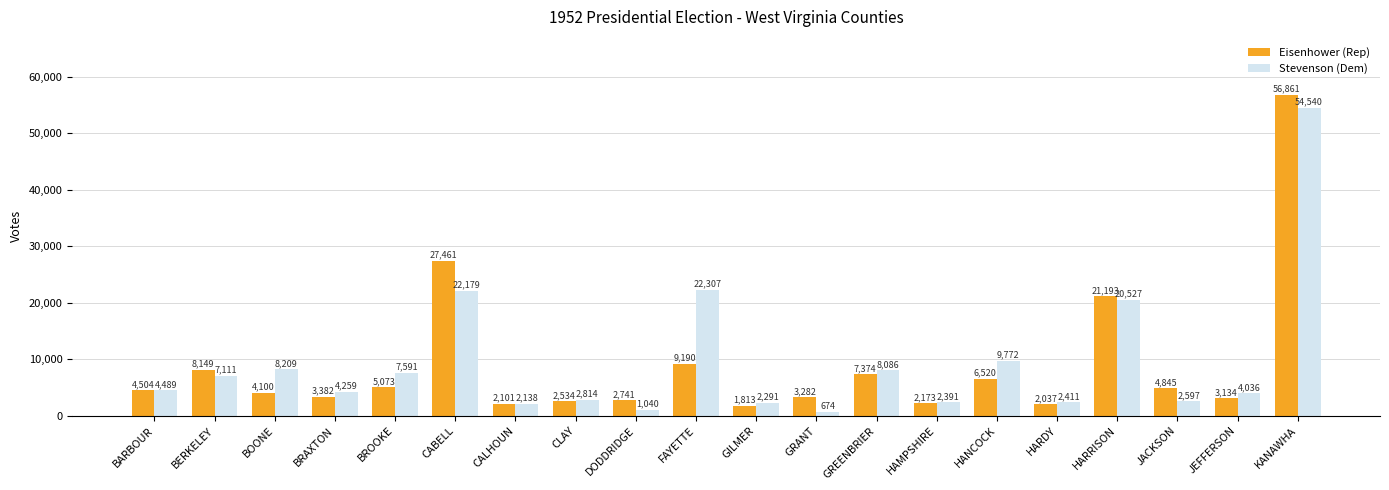

True or false: Stevenson (Dem) has a value of 2814 at CLAY.

True